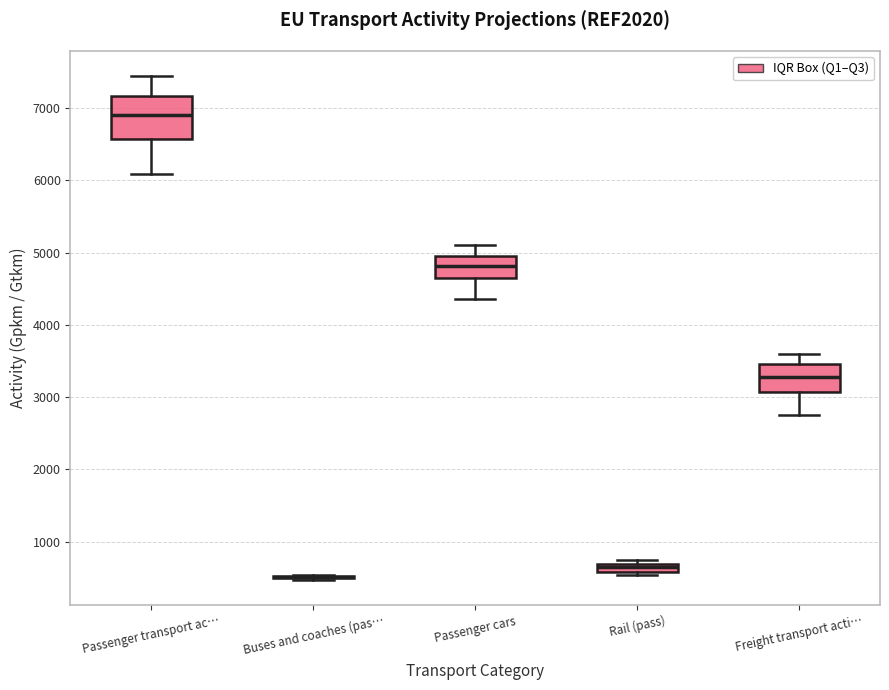

Comparing the boxes themselves (not the whiskers), which one is the tallest?

Passenger transport ac…